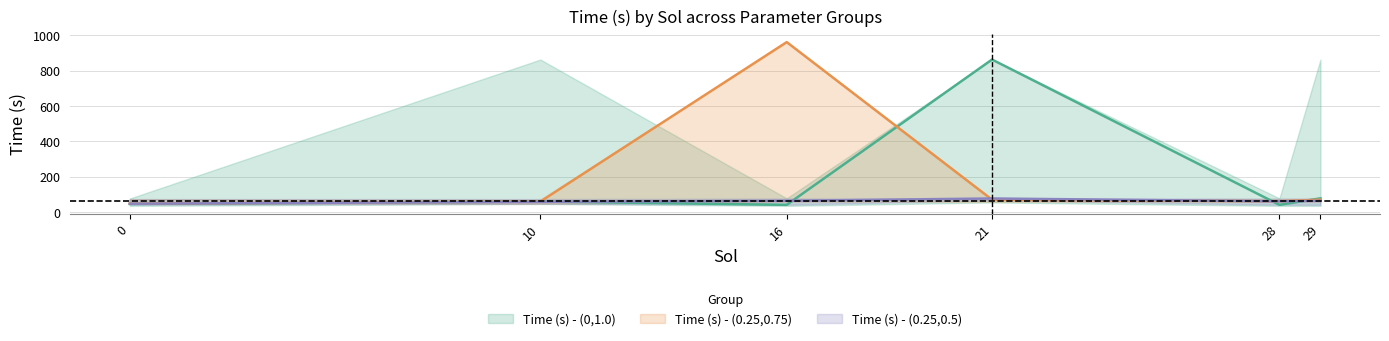

Is the value of Time (s) - (0,1.0) at 16 greater than the value of Time (s) - (0.25,0.5) at 21?

No